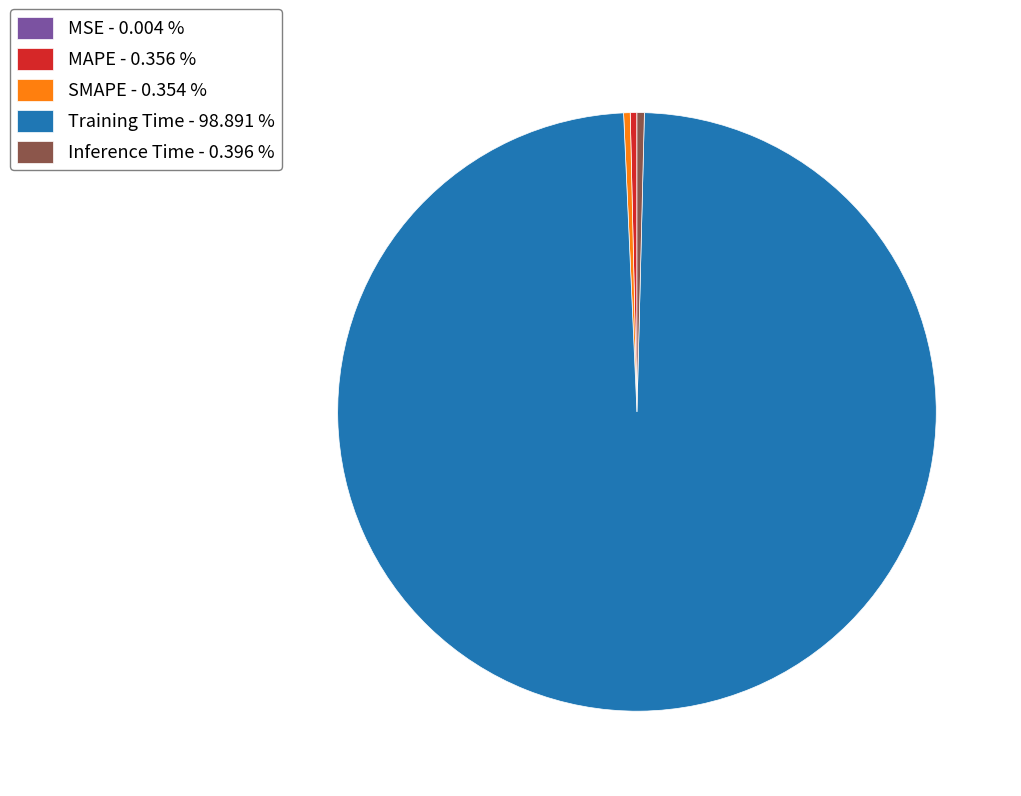

Is the sum of MAPE and SMAPE greater than half?

No